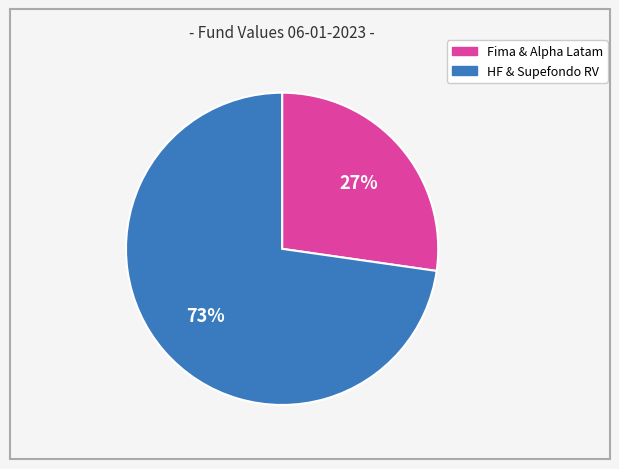

To the nearest percent, what is the average slice percentage?

50%